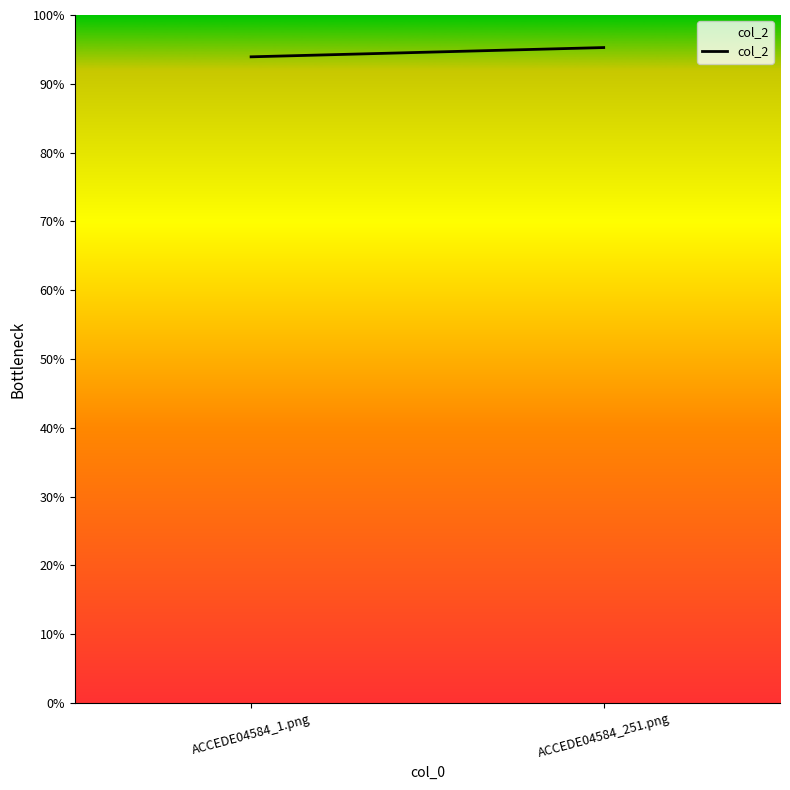

Reading left to right, extract all data points from this chart.

0.9	1.0